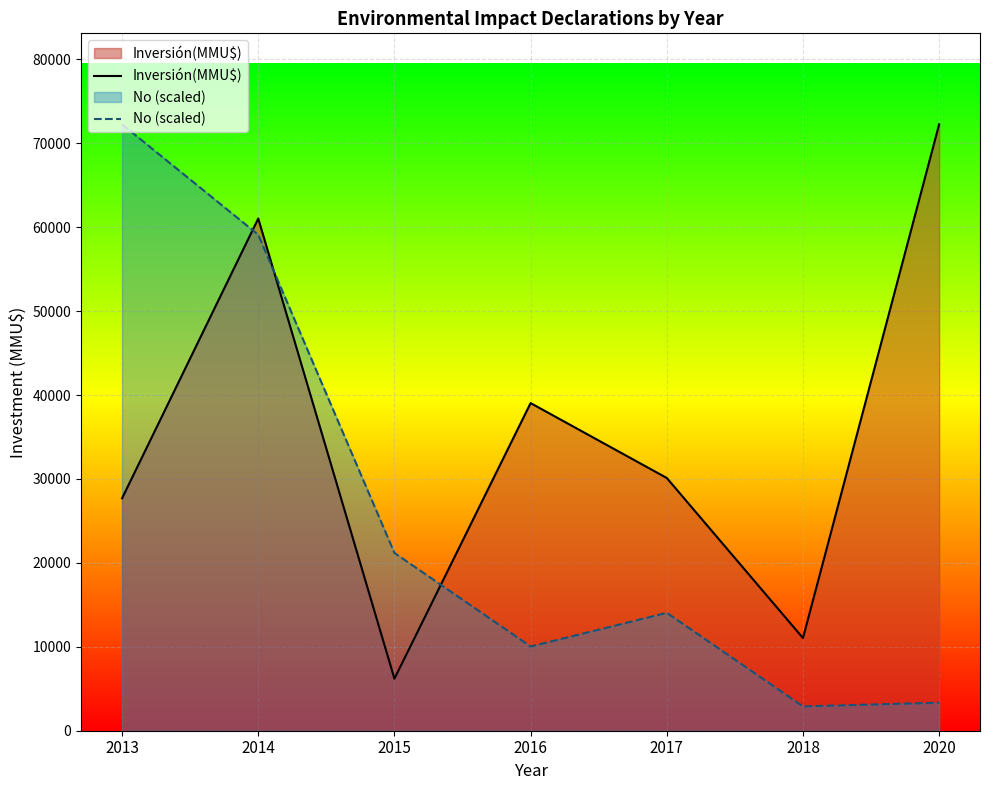

Reading right to left, extract all data points from this chart.

Inversión(MMU$): 2020=72260.0	2018=11040.0	2017=30116.0	2016=39040.0	2015=6200.0	2014=61030.0	2013=27694.0
No (scaled): 2020=3345.4	2018=2899.3	2017=14050.6	2016=10036.1	2015=21187.3	2014=59101.5	2013=72260.0